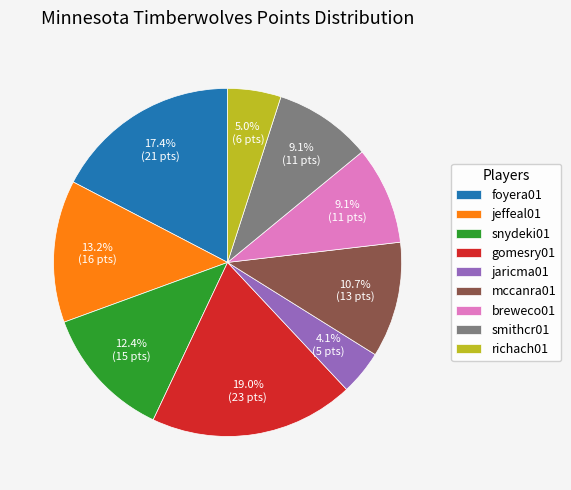

How many segments does this pie chart have?

9